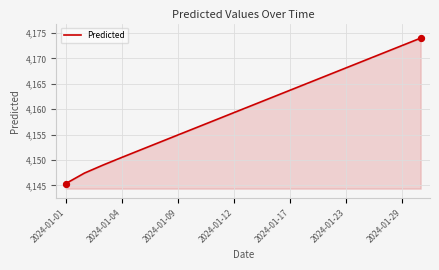

What is the difference between the maximum and minimum values?

28.7